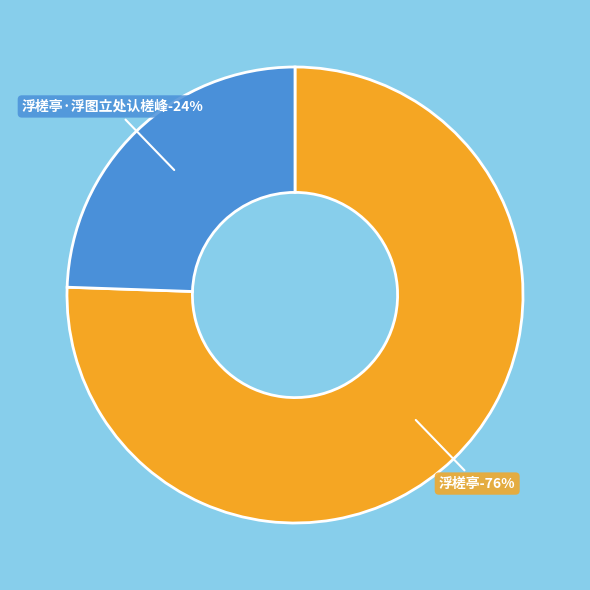

What percentage is the 浮槎亭·浮图立处认槎峰 slice, to the nearest percent?

24%